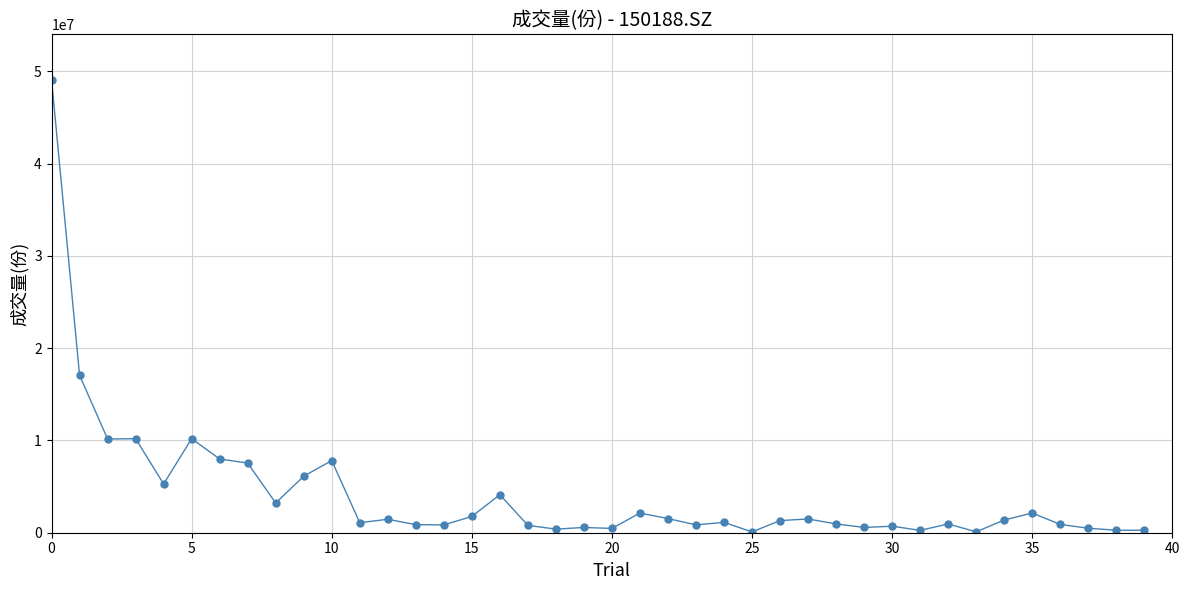

True or false: the data has more than 1 interior local peaks.

True